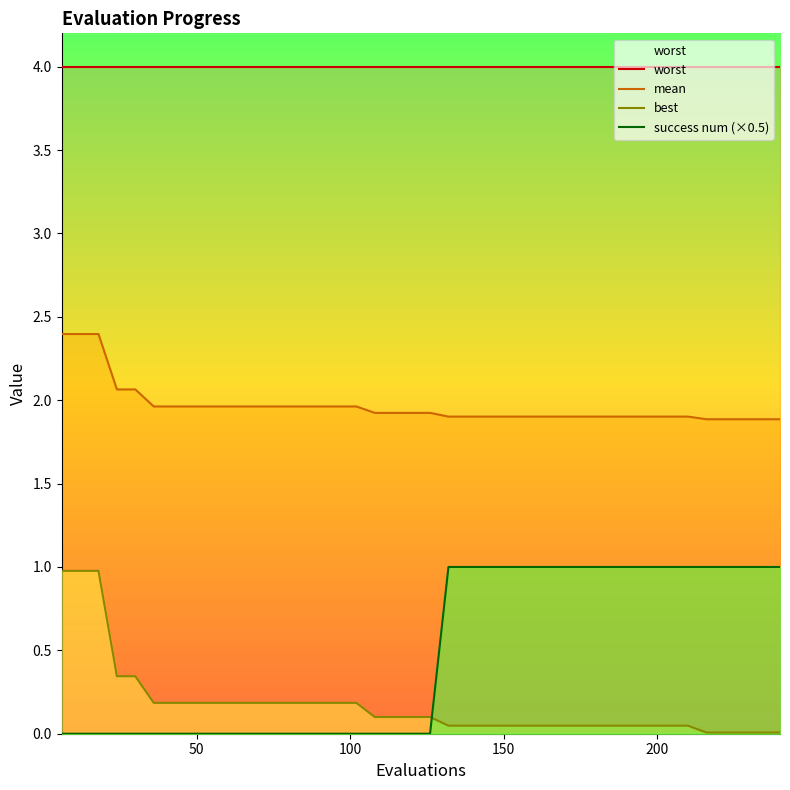

Reading right to left, transcribe all the data shown in this chart.

worst: 4.0	4.0	4.0	4.0	4.0	4.0	4.0	4.0	4.0	4.0	4.0	4.0	4.0	4.0	4.0	4.0	4.0	4.0	4.0	4.0	4.0	4.0	4.0	4.0	4.0	4.0	4.0	4.0	4.0	4.0	4.0	4.0	4.0	4.0	4.0	4.0	4.0	4.0	4.0	4.0
mean: 1.9	1.9	1.9	1.9	1.9	1.9	1.9	1.9	1.9	1.9	1.9	1.9	1.9	1.9	1.9	1.9	1.9	1.9	1.9	1.9	1.9	1.9	1.9	2.0	2.0	2.0	2.0	2.0	2.0	2.0	2.0	2.0	2.0	2.0	2.0	2.1	2.1	2.4	2.4	2.4
best: 0.0	0.0	0.0	0.0	0.0	0.0	0.0	0.0	0.0	0.0	0.0	0.0	0.0	0.0	0.0	0.0	0.0	0.0	0.0	0.1	0.1	0.1	0.1	0.2	0.2	0.2	0.2	0.2	0.2	0.2	0.2	0.2	0.2	0.2	0.2	0.3	0.3	1.0	1.0	1.0
success num (×0.5): 1.0	1.0	1.0	1.0	1.0	1.0	1.0	1.0	1.0	1.0	1.0	1.0	1.0	1.0	1.0	1.0	1.0	1.0	1.0	0.0	0.0	0.0	0.0	0.0	0.0	0.0	0.0	0.0	0.0	0.0	0.0	0.0	0.0	0.0	0.0	0.0	0.0	0.0	0.0	0.0